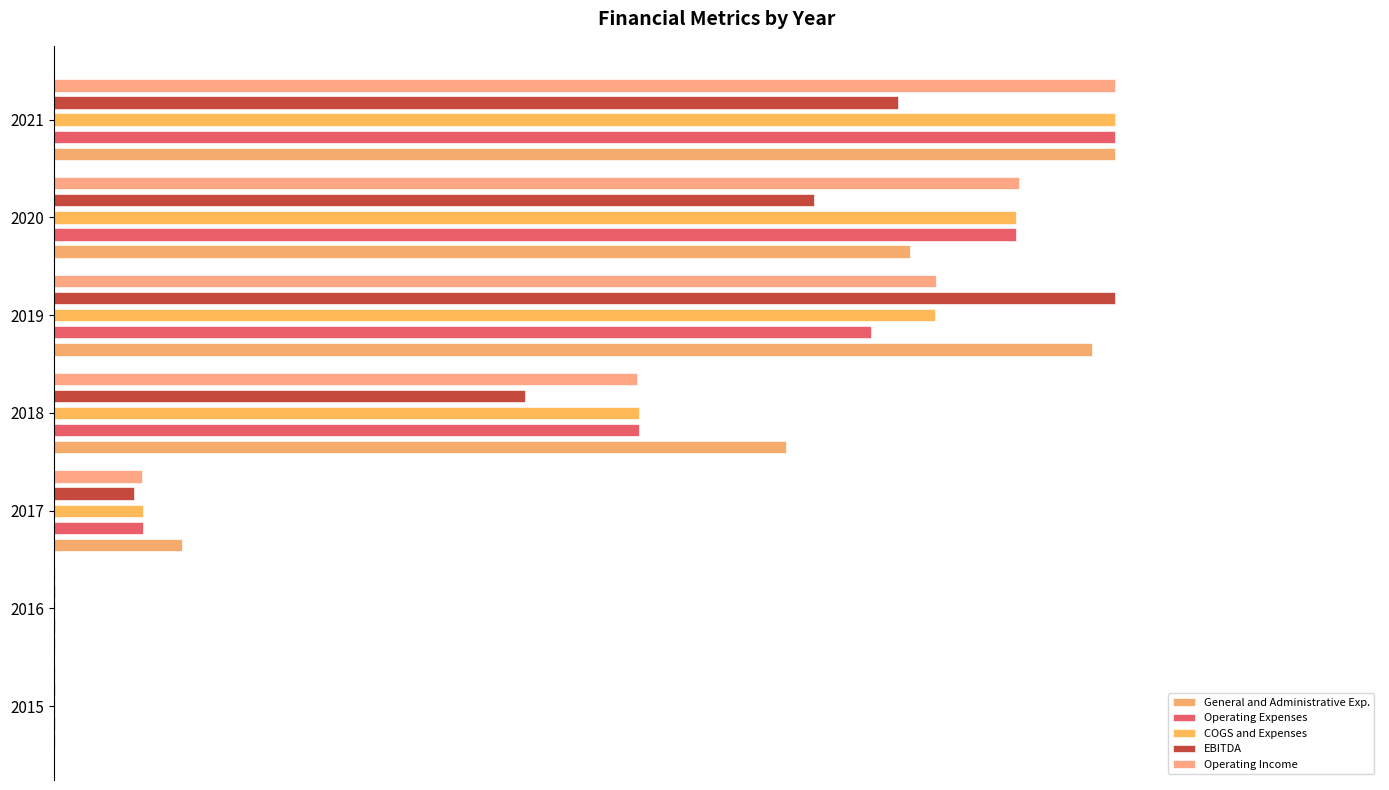

What is the greatest value displayed?

1.0